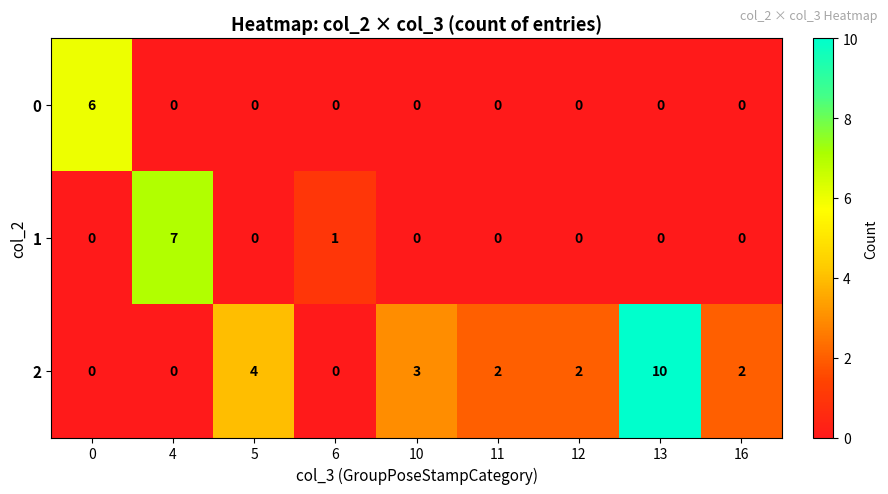

Reading left to right, transcribe all the data shown in this chart.

0: 6	0	0	0	0	0	0	0	0
1: 0	7	0	1	0	0	0	0	0
2: 0	0	4	0	3	2	2	10	2